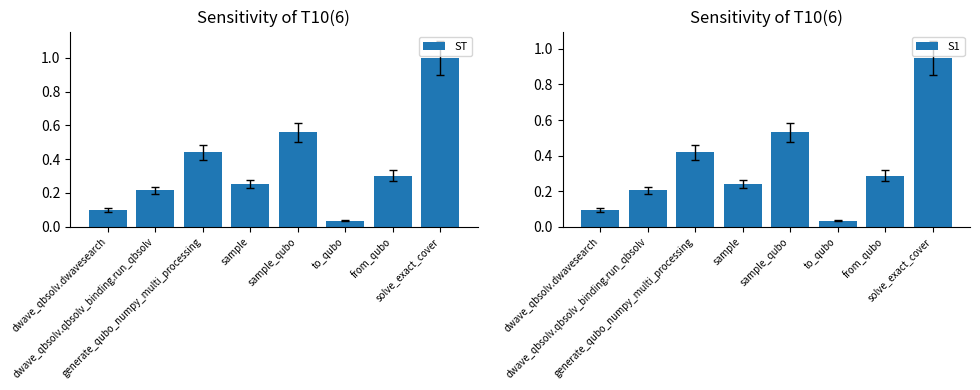

At which category does the chart reach its peak across all series?

solve_exact_cover